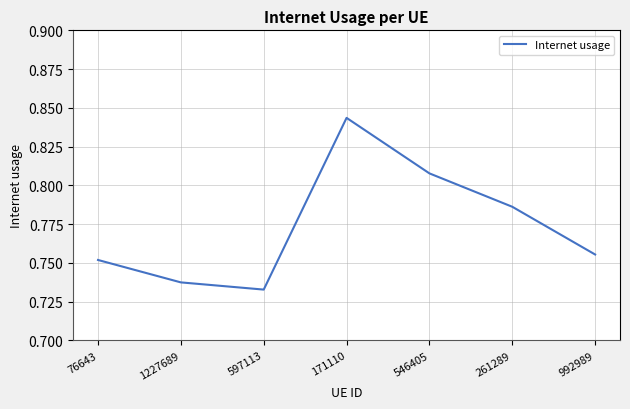

At which category does the data reach its first local valley?

597113